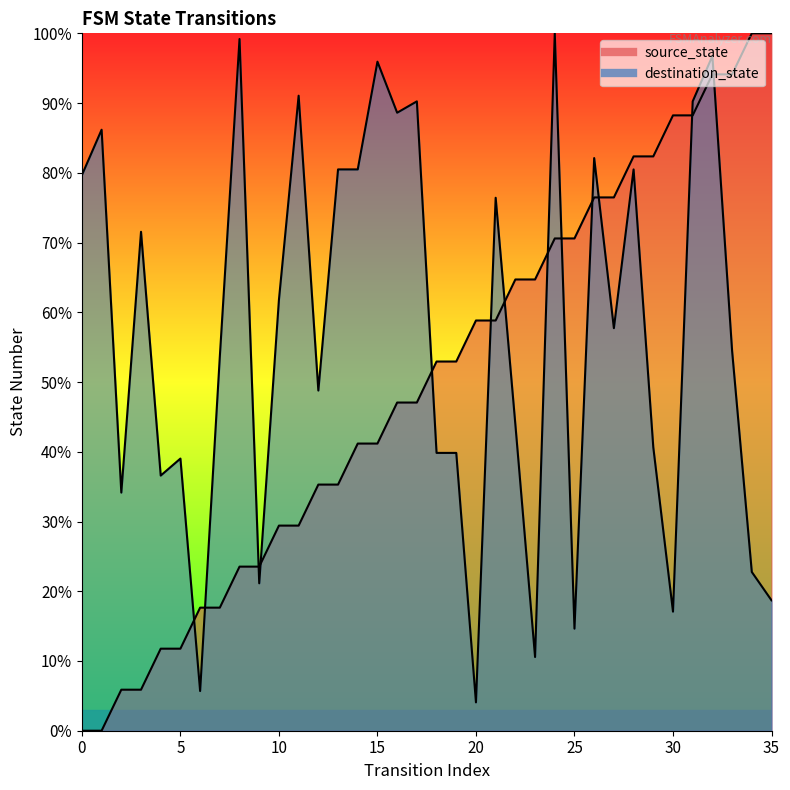

Is it true that destination_state equals 100.0 at 24?

True